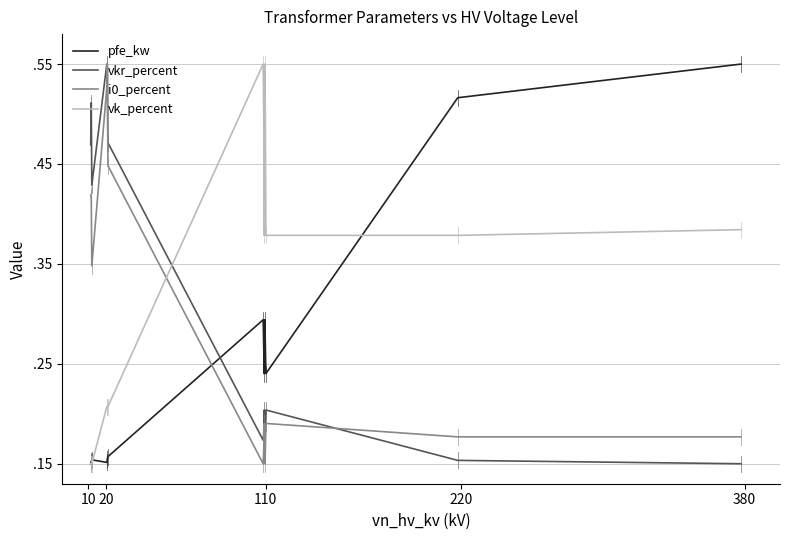

What are all the series names shown in the legend?

pfe_kw, vkr_percent, i0_percent, vk_percent